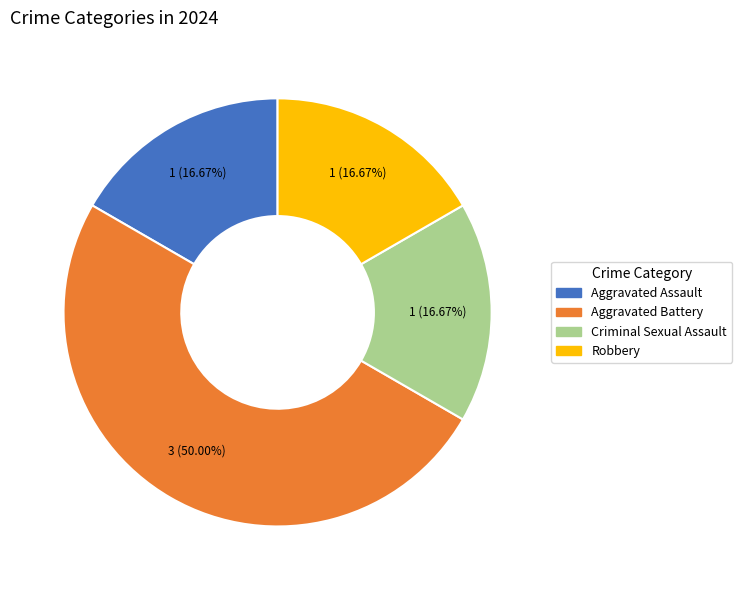

How many slices are in this pie chart?

4